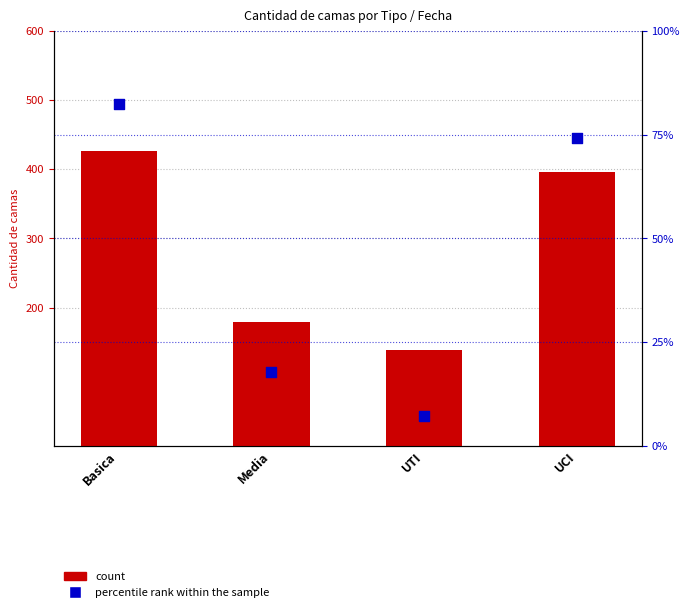

What are all the series names shown in the legend?

count, percentile rank within the sample